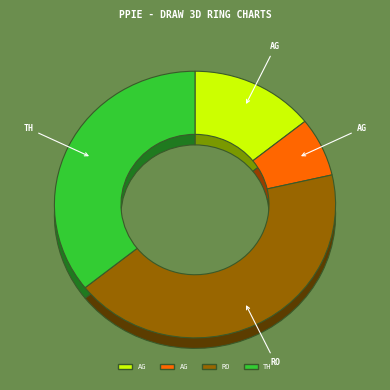

Is Theft the majority of the pie?

No